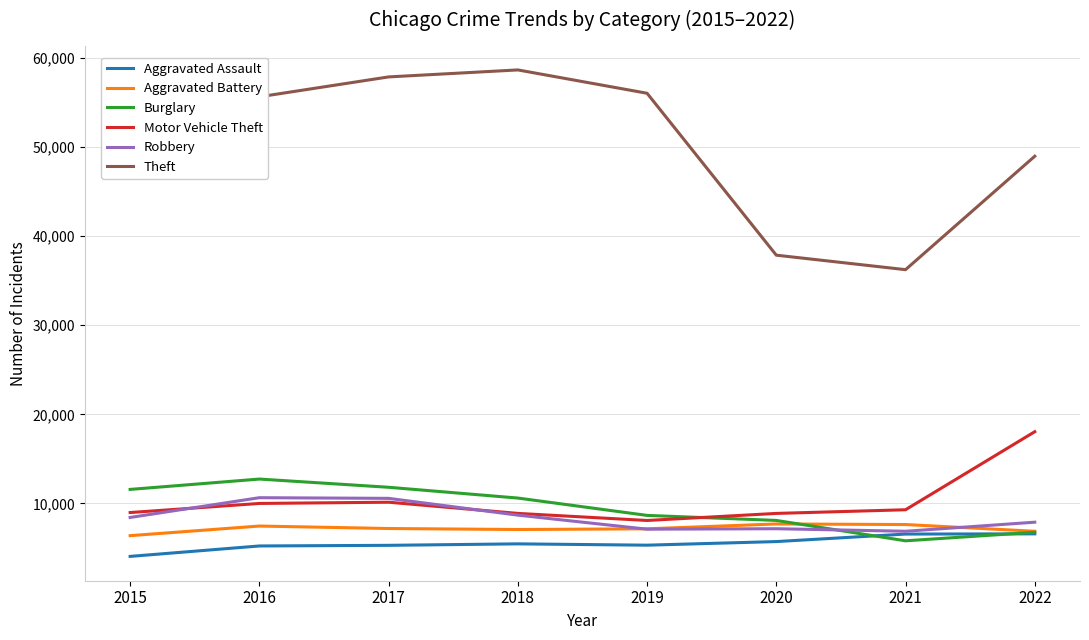

How many series are shown in this chart?

6